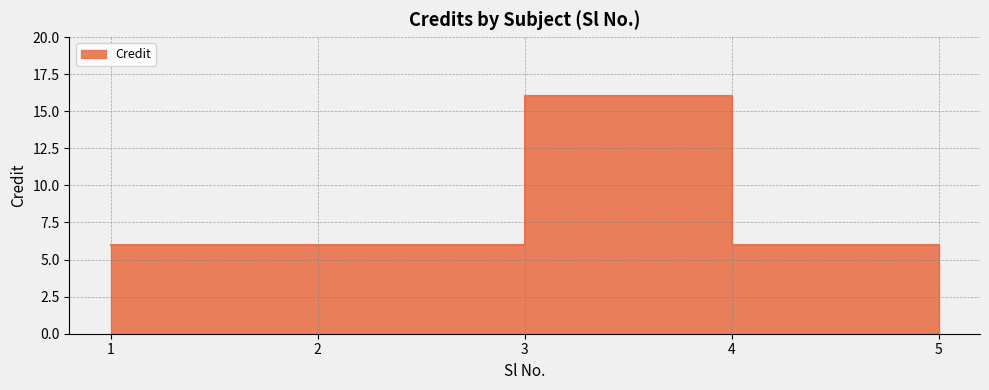

What is the difference between the maximum and second lowest values?

10